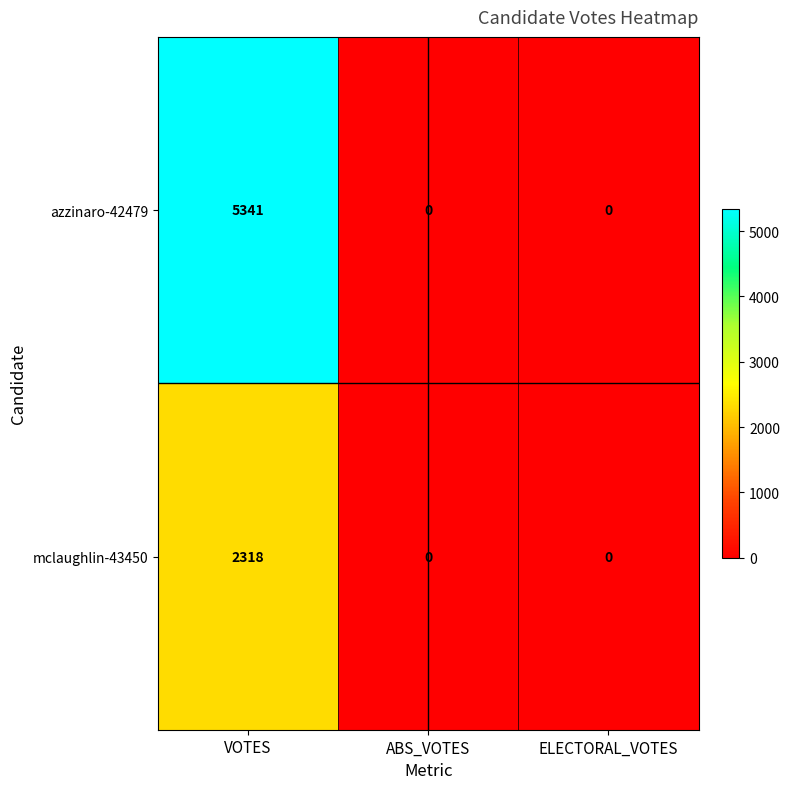

What value does the mclaughlin-43450 series have at VOTES?

2318